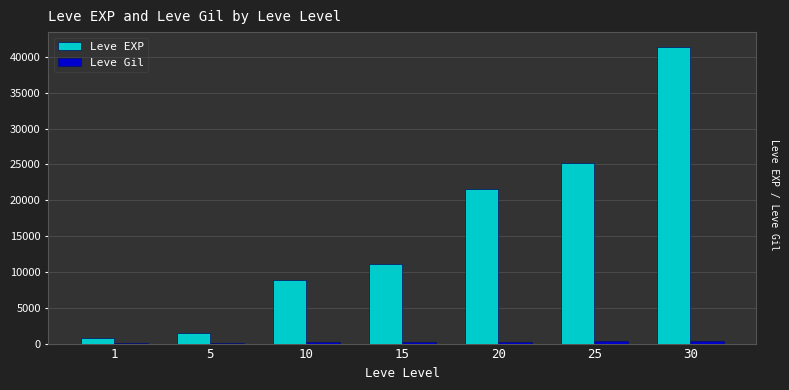

The value of Leve EXP at 30 is 23842. True or false?

False